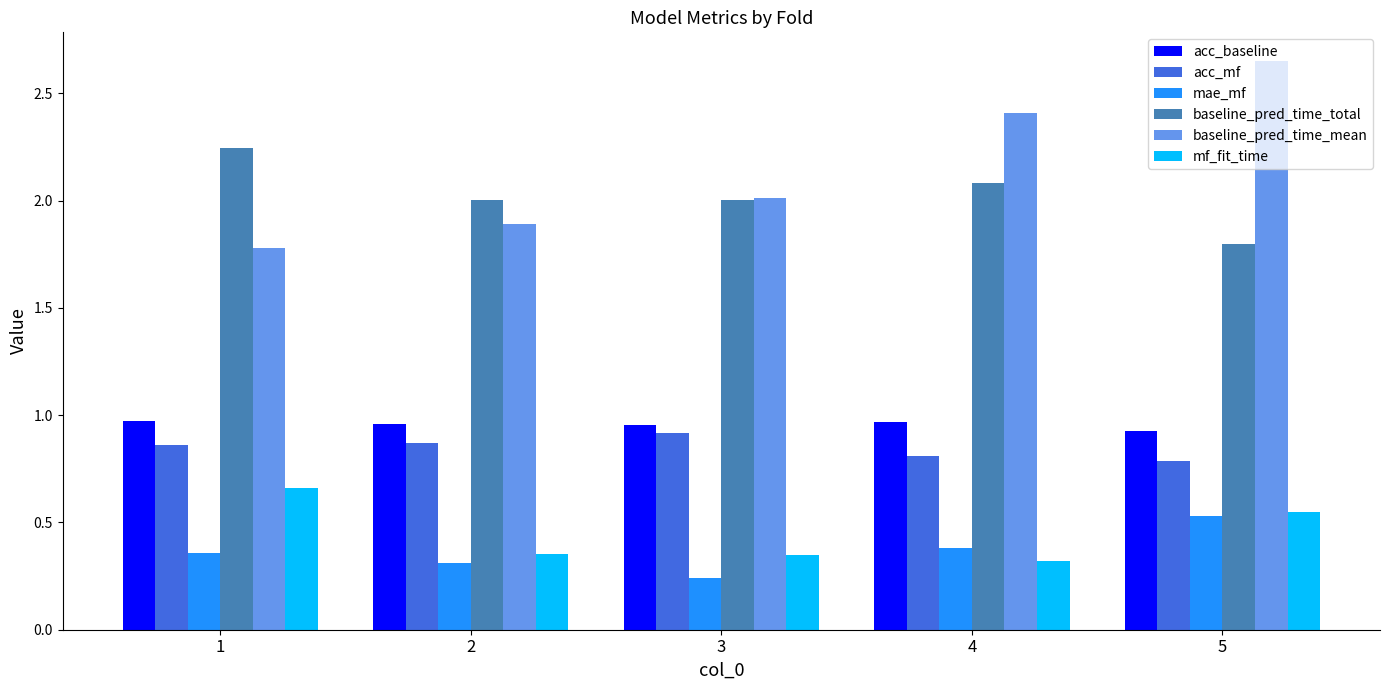

The mae_mf series shows 0.4 at 4. True or false?

True